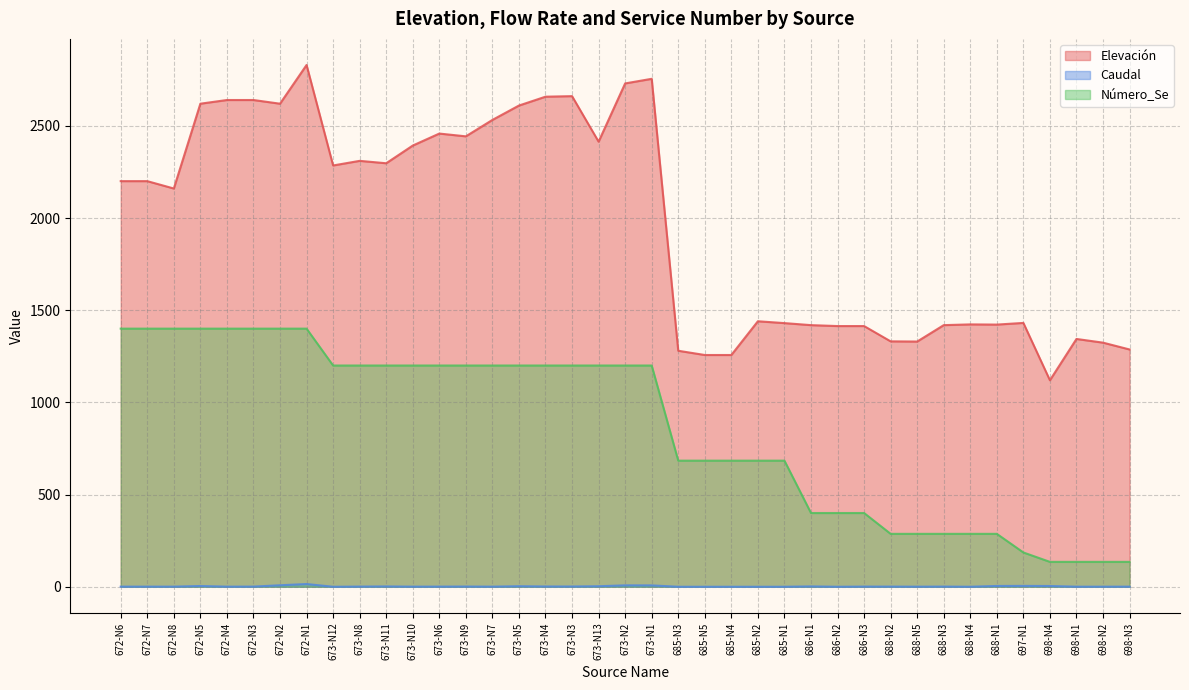

Which label corresponds to the smallest value in the chart?

673-N12